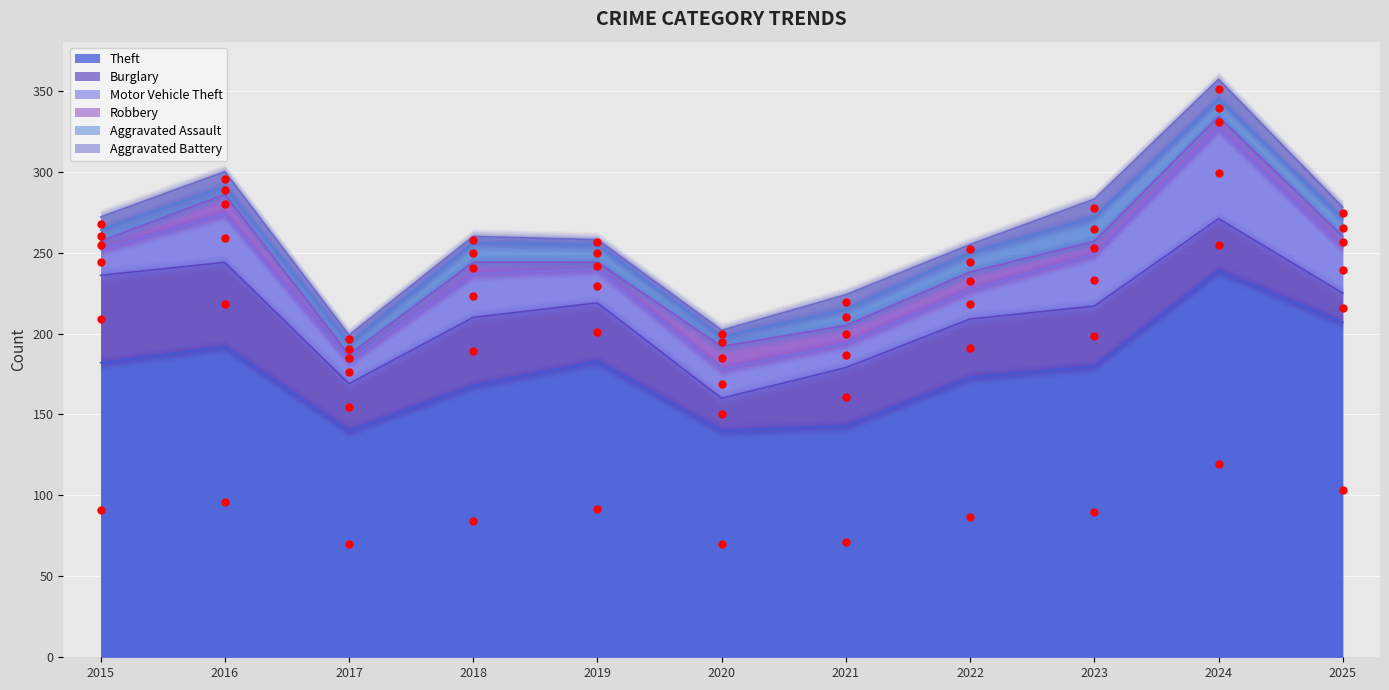

What are all the series names shown in the legend?

Theft, Burglary, Motor Vehicle Theft, Robbery, Aggravated Assault, Aggravated Battery